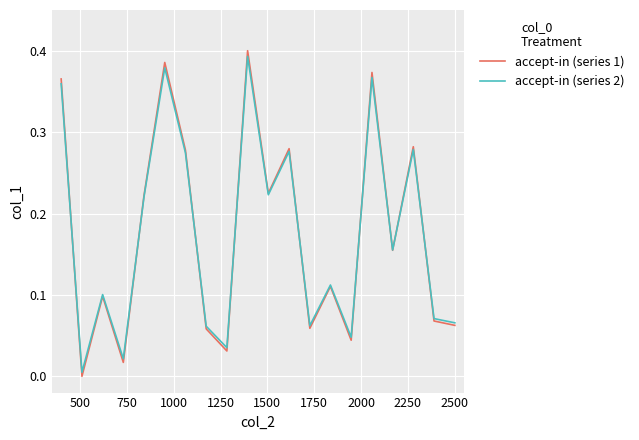

Which series has the largest range (max minus min)?

accept-in (series 1)